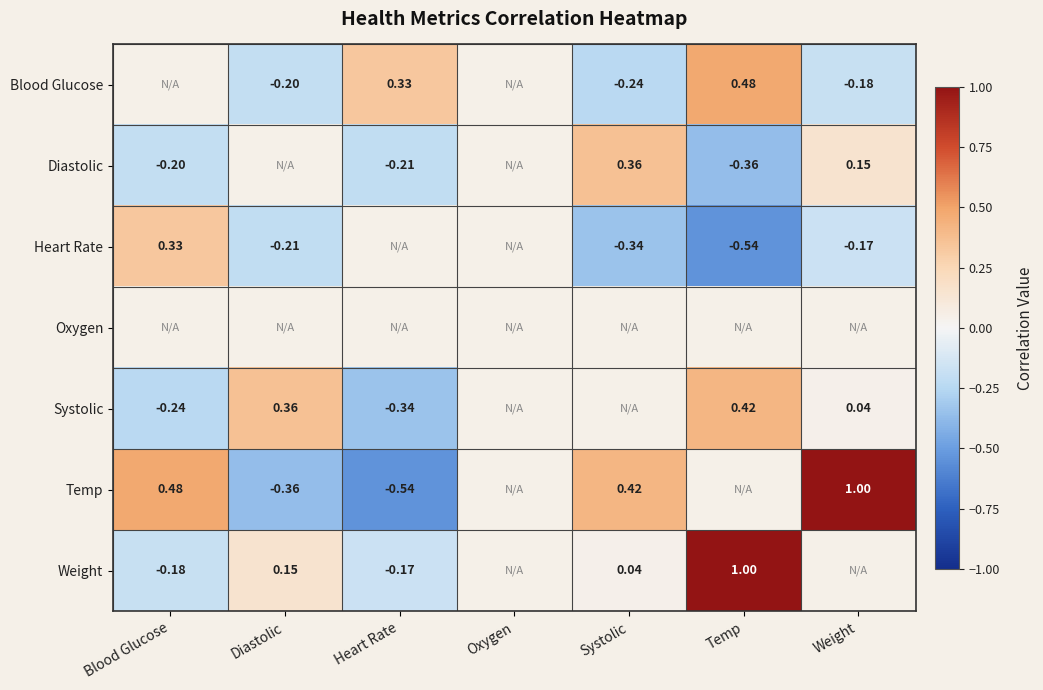

What is the sum of the Heart Rate values at Temp and Weight?

-0.7